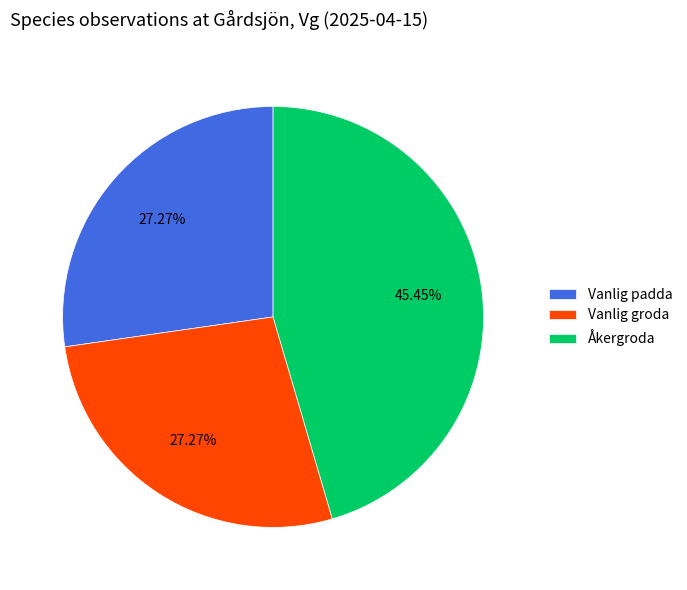

To the nearest percent, what is the combined percentage of Vanlig groda and Åkergroda?

73%